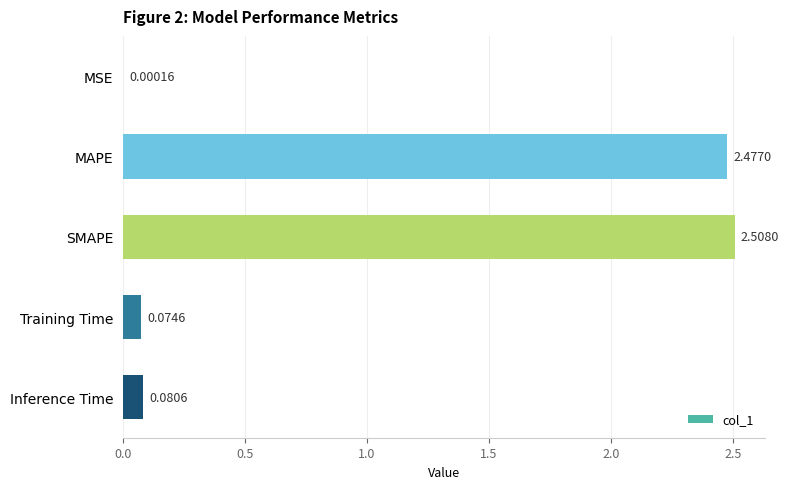

What is the sum of all values?

5.1